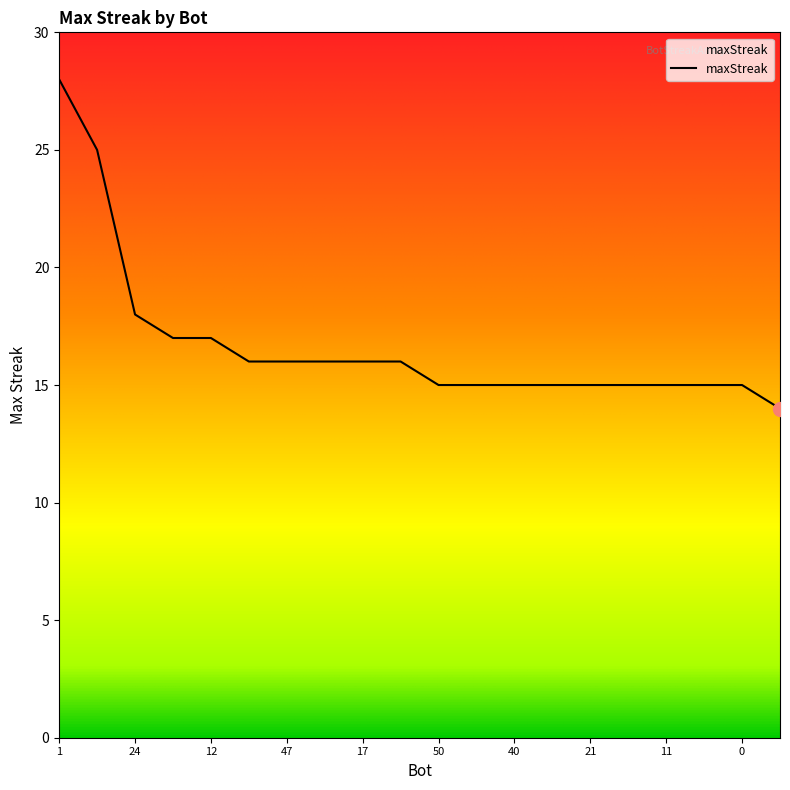

Reading left to right, list all the values displayed in this chart.

28	25	18	17	17	16	16	16	16	16	15	15	15	15	15	15	15	15	15	14